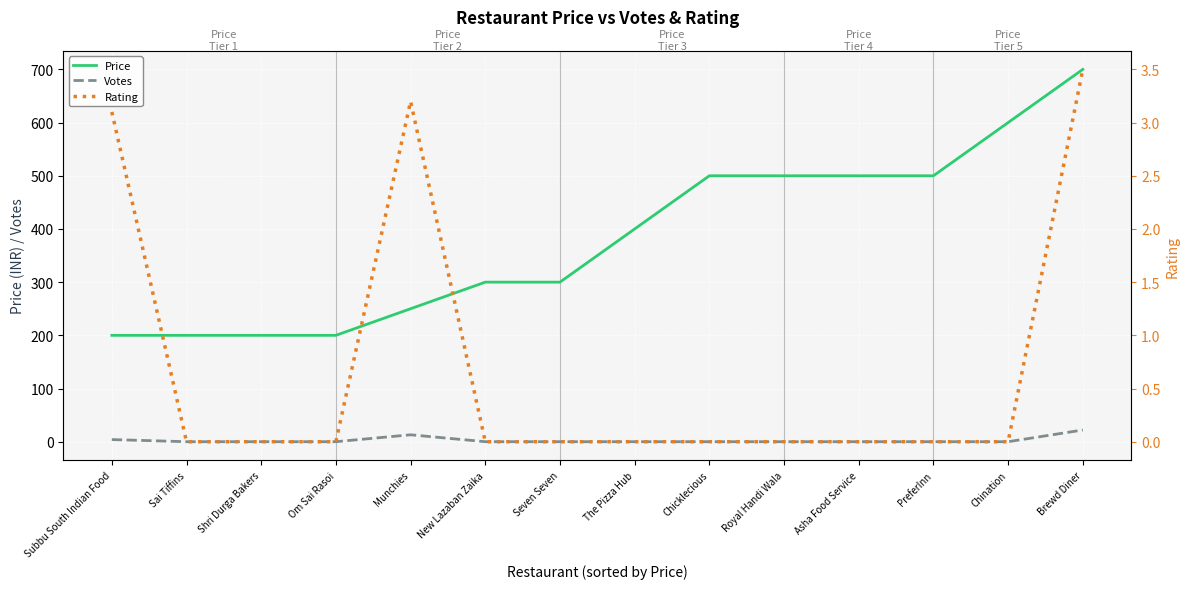

What is the label of the 3rd point from the right?

PreferInn